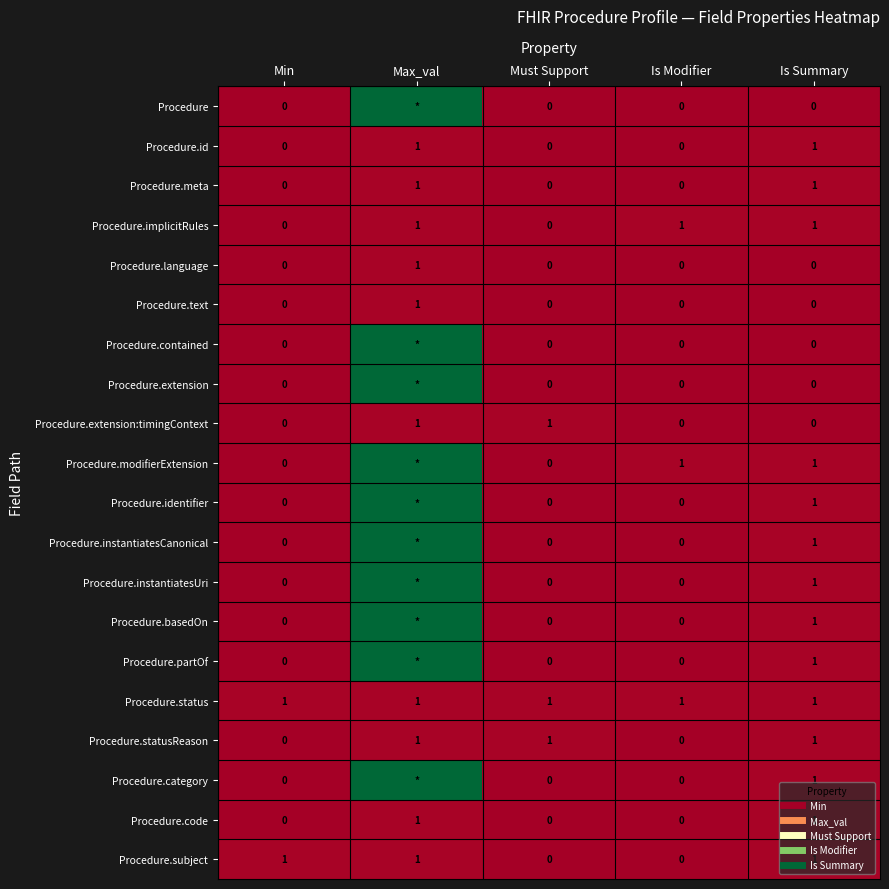

How many data points in Procedure.contained are above 0?

1